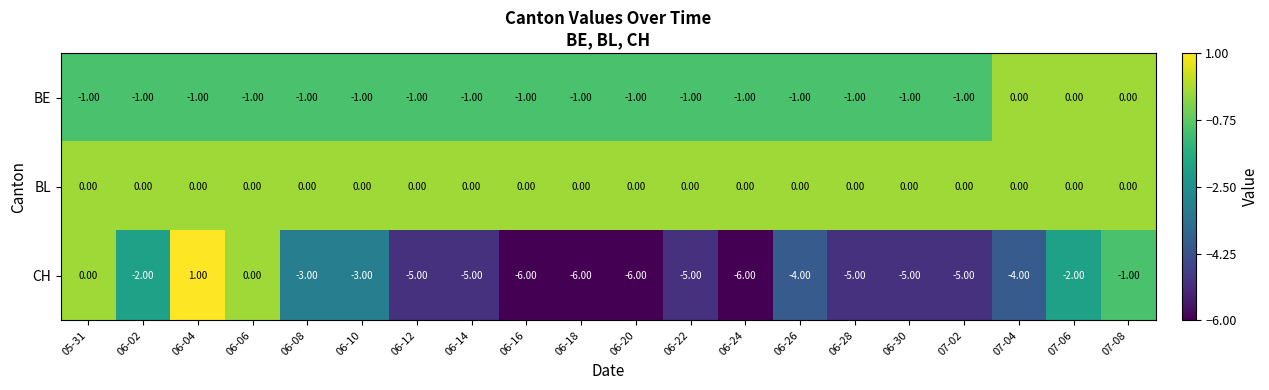

Rank the series at 06-02 from highest to lowest value.

BL, BE, CH